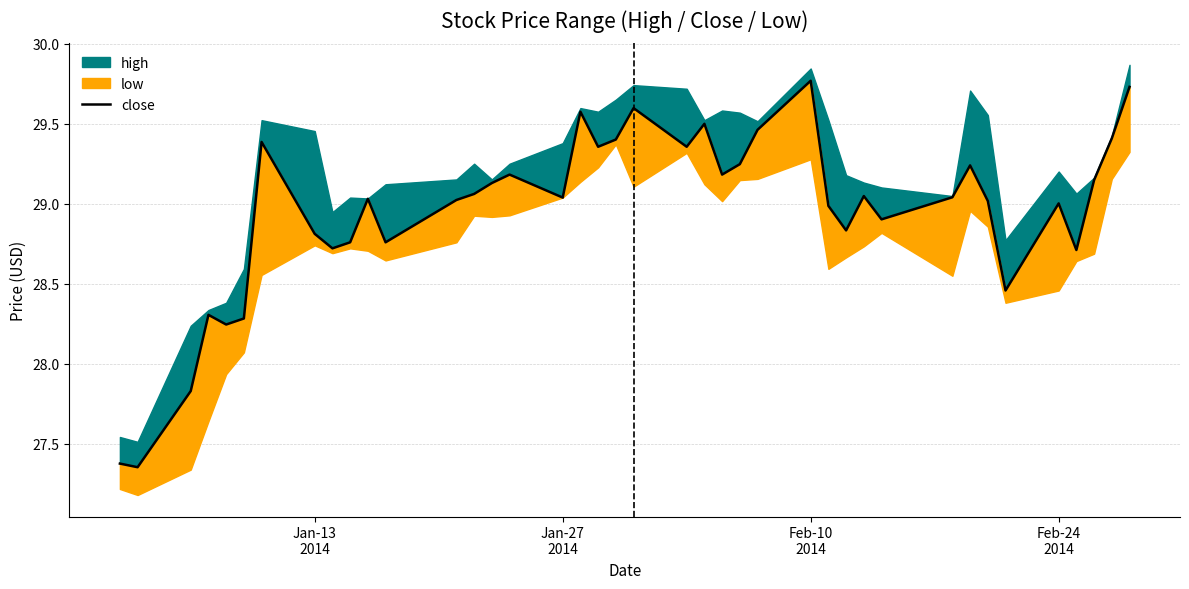

What is the smallest value displayed?

27.4